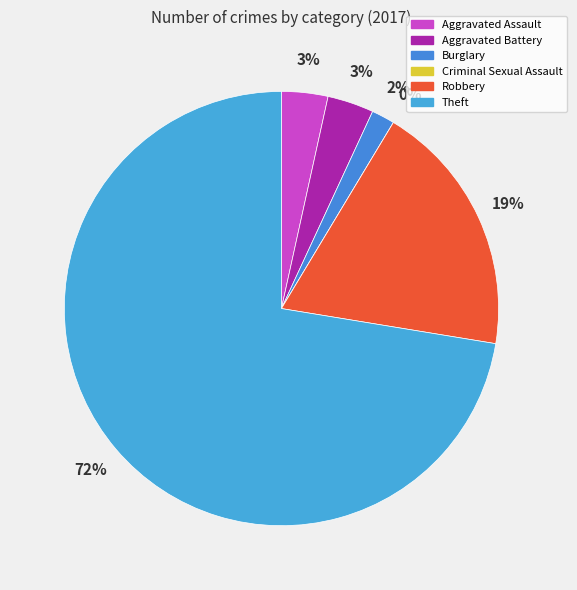

To the nearest percent, what is the difference between the Robbery and Aggravated Assault slice percentages?

16%